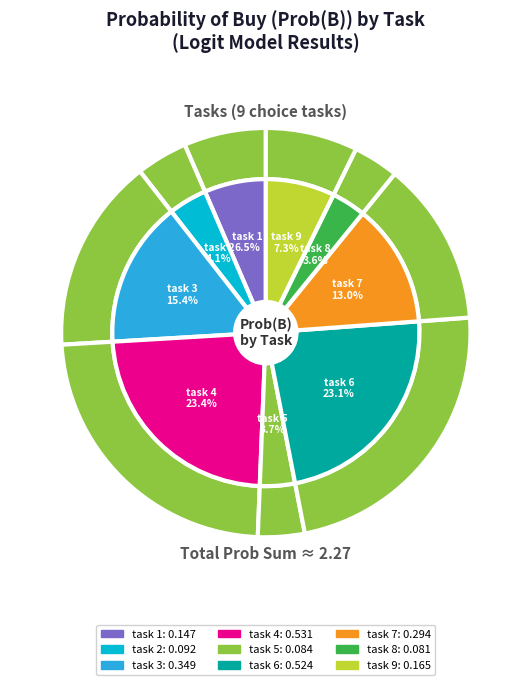

Count the number of slices in the pie.

9